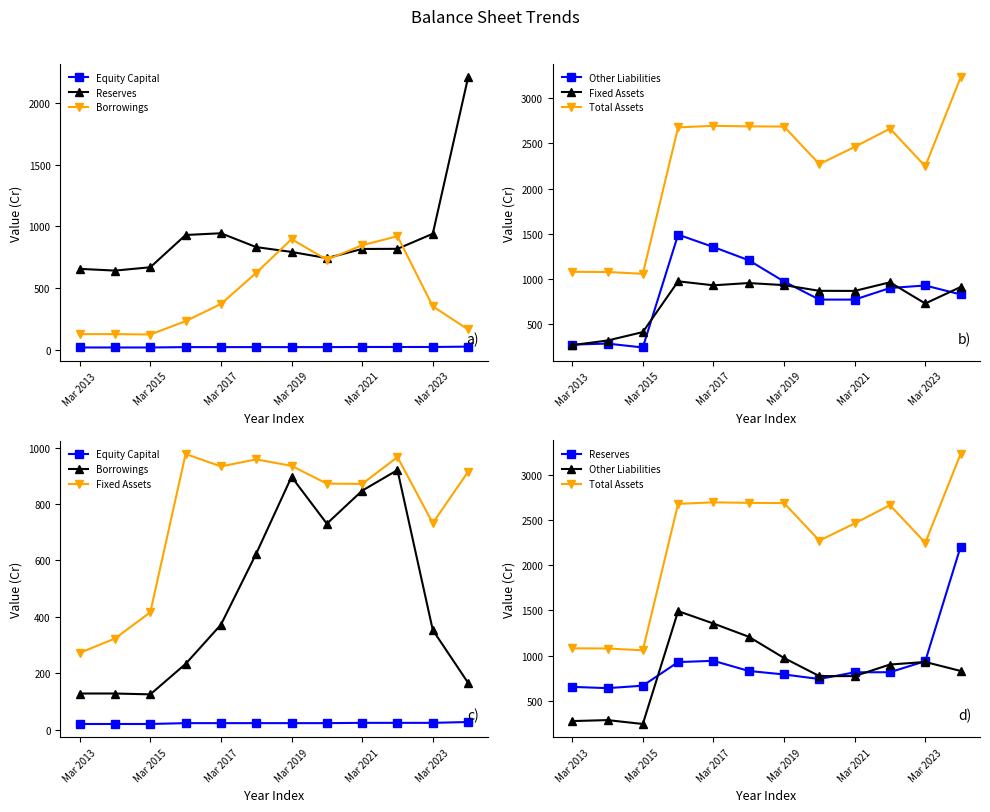

List the series in order of their peak value, lowest first.

Equity Capital, Borrowings, Fixed Assets, Other Liabilities, Reserves, Total Assets